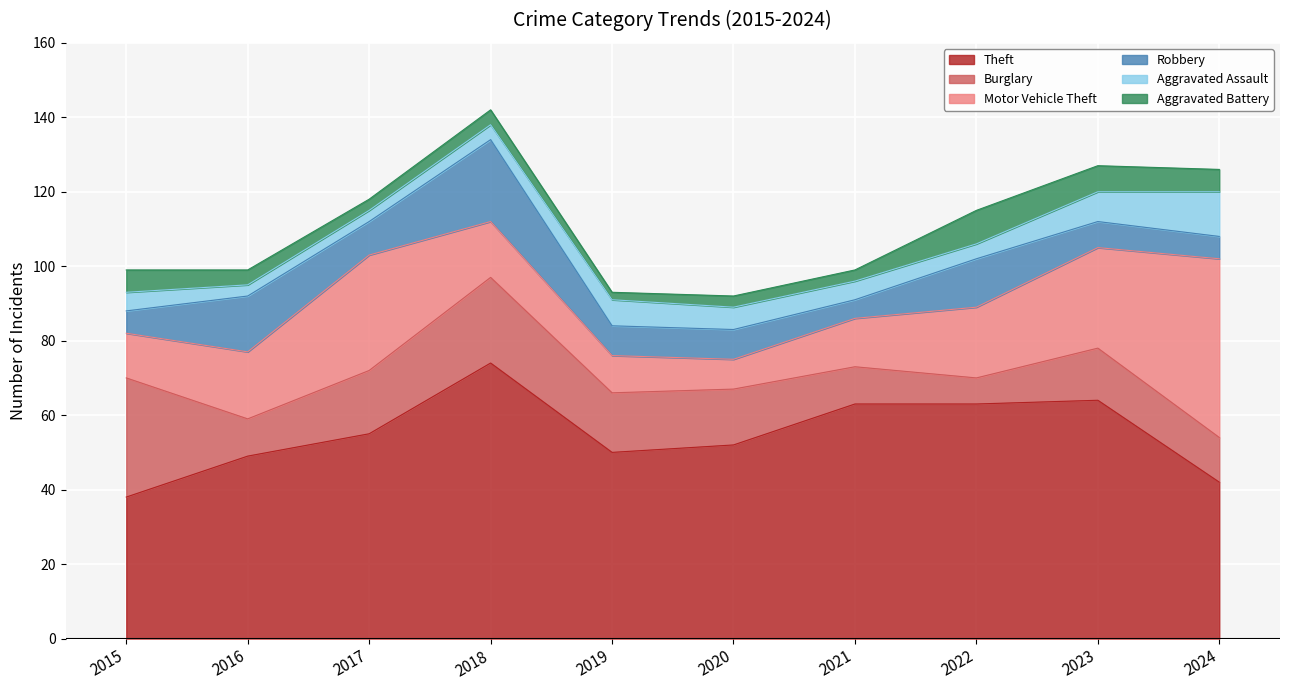

True or false: Aggravated Battery has a value of 2 at 2016.

False